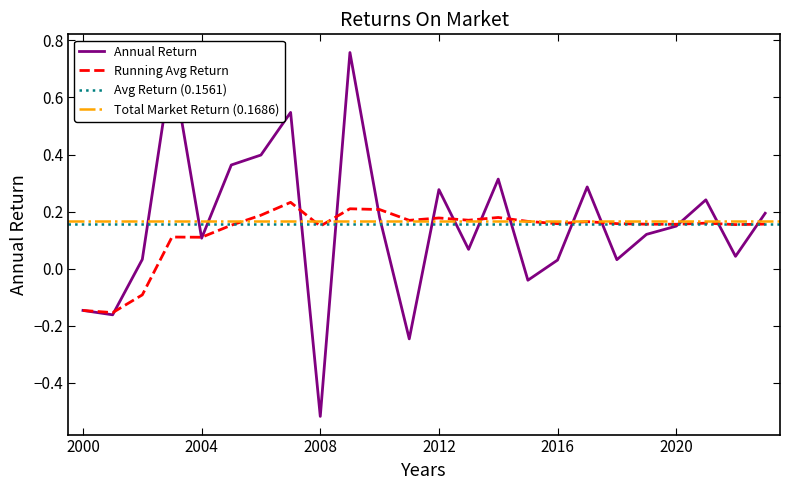

Rank the categories by value from lowest to highest.

2008, 2011, 2001, 2000, 2015, 2016, 2018, 2002, 2022, 2013, 2004, 2019, 2020, 2010, 2023, 2021, 2012, 2017, 2014, 2005, 2006, 2007, 2003, 2009